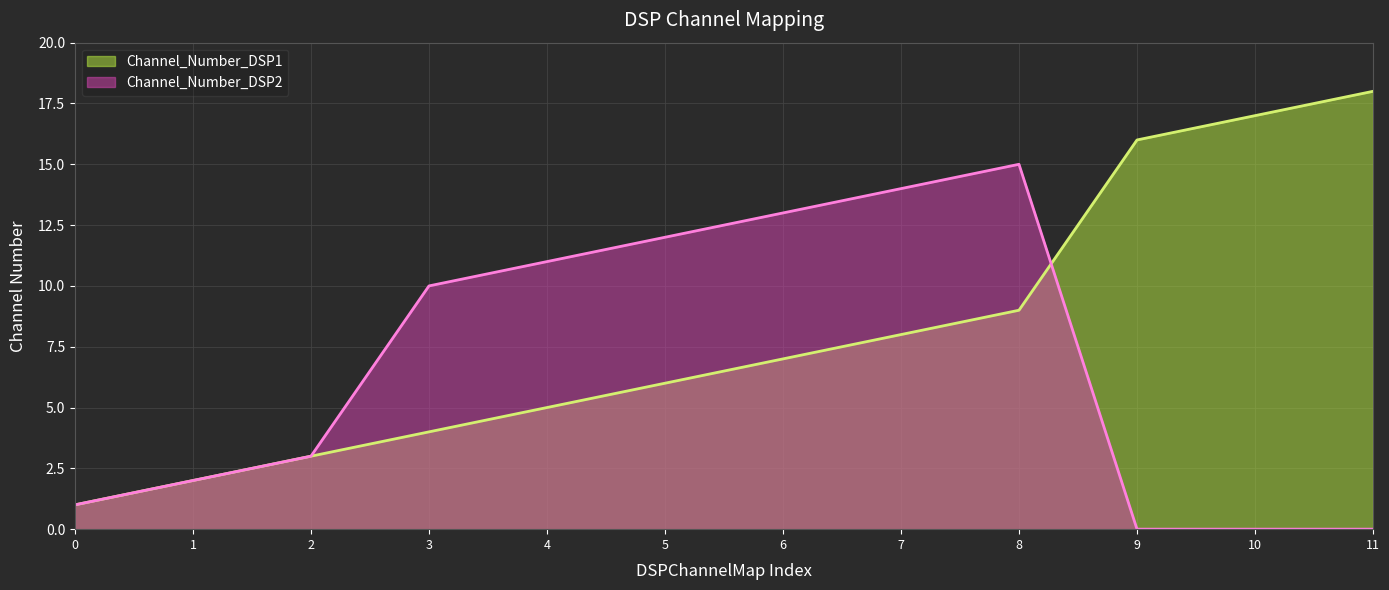

Reading right to left, transcribe all the data shown in this chart.

Channel_Number_DSP1: 18	17	16	9	8	7	6	5	4	3	2	1
Channel_Number_DSP2: 0	0	0	15	14	13	12	11	10	3	2	1